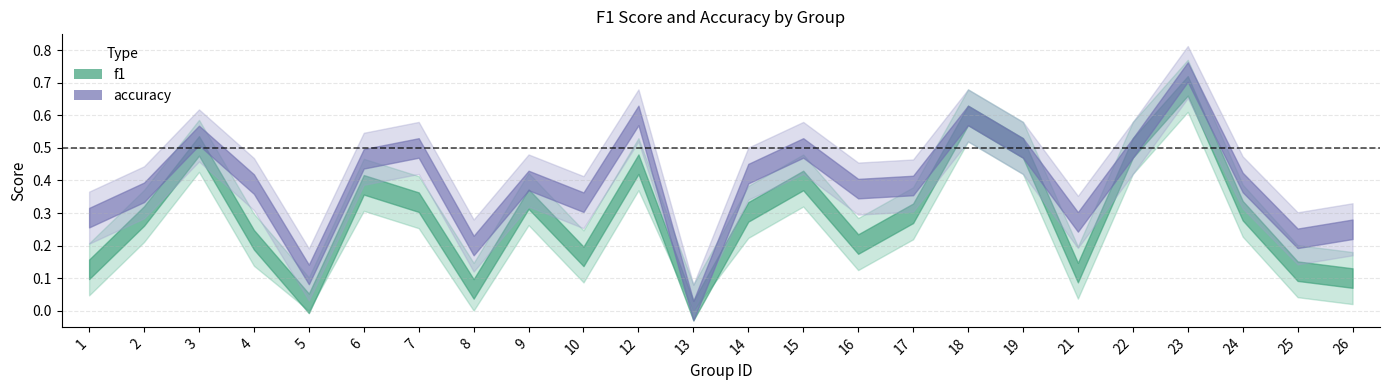

The value of f1 at 3 is 0.5. True or false?

True